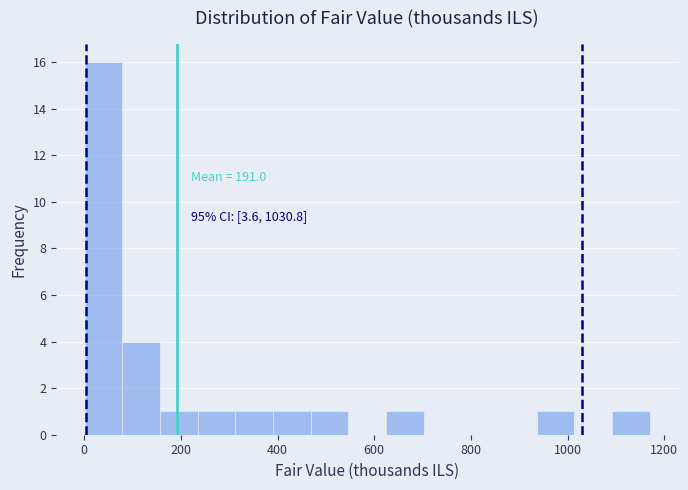

Around what value on the x-axis is the tallest bar? Give the approximate position of its centre, as read against the axis.

40